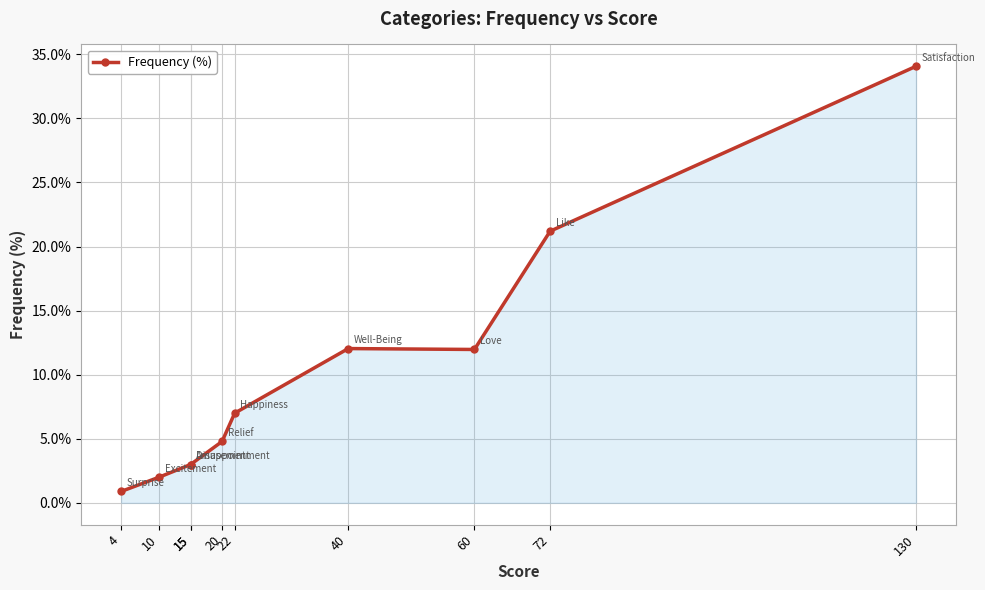

What is the difference between the maximum and second lowest values?

32.1